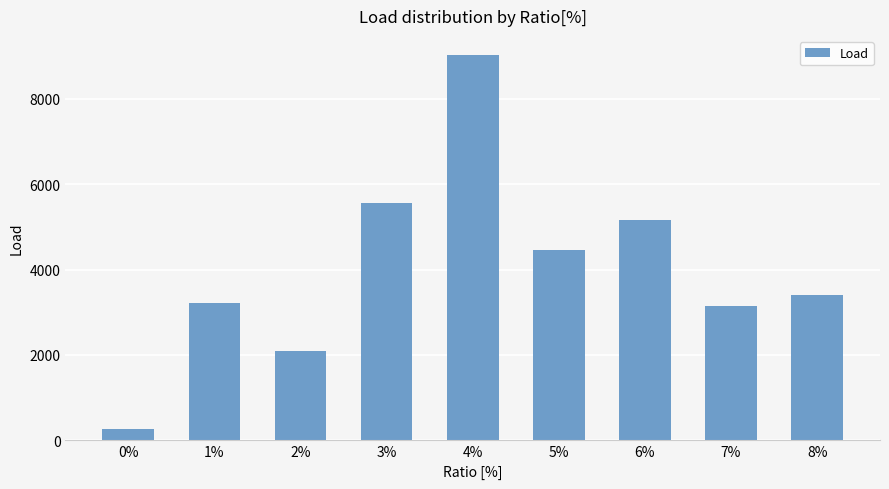

Are the bars grouped side by side (vs. stacked)?

No